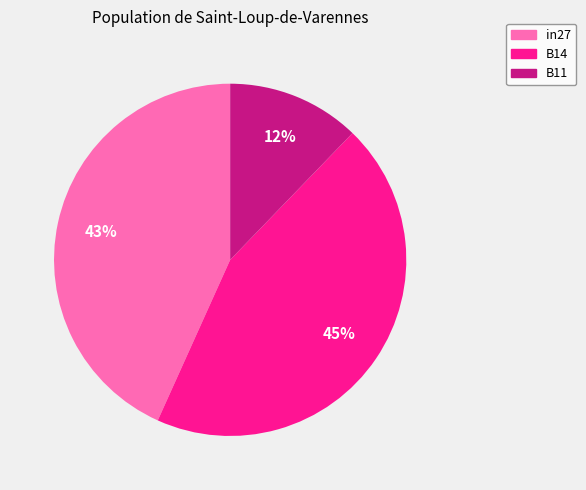

What percentage is the B11 slice, to the nearest percent?

12%